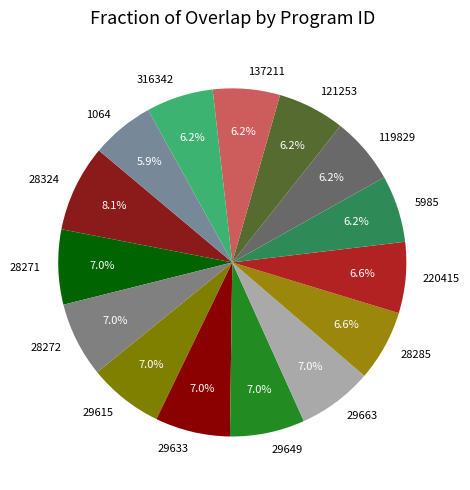

What is the total percentage of 121253 and 29649?

13.2%